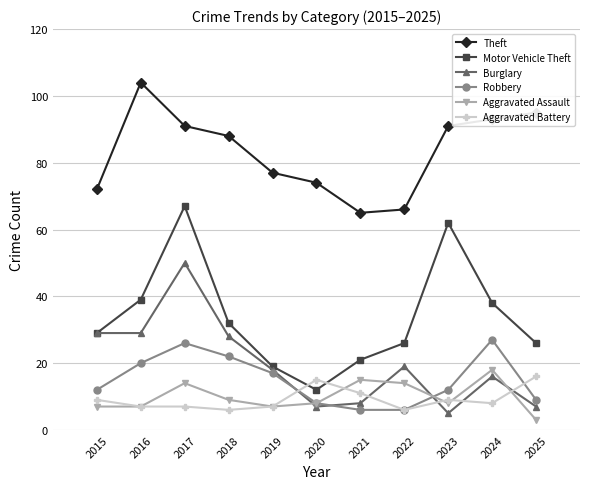

Is the value of Motor Vehicle Theft at 2024 greater than the value of Burglary at 2019?

Yes